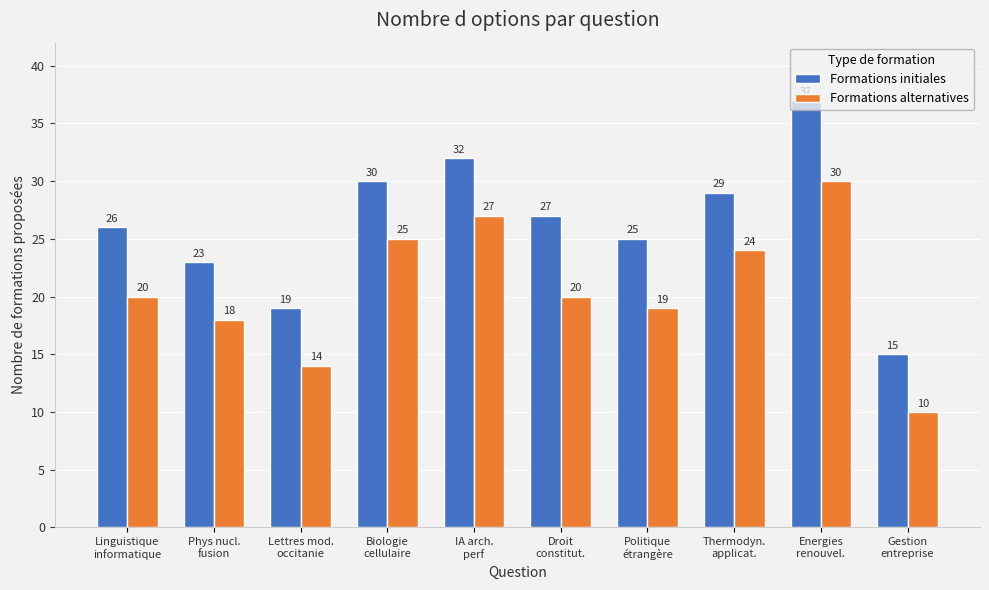

At which label does Formations initiales first exceed 27?

Biologie
cellulaire